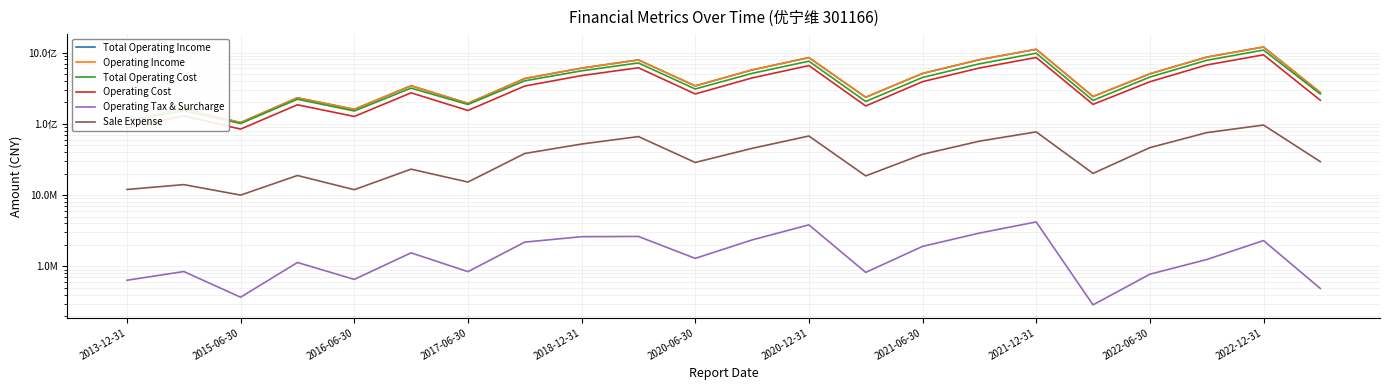

True or false: Total Operating Income and Operating Cost cross at least once.

False